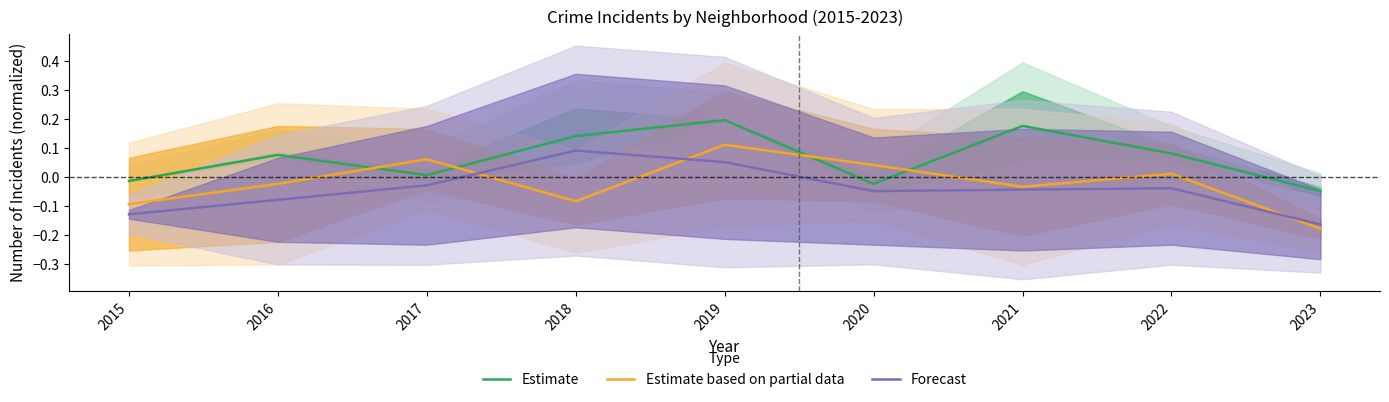

What are all the series names shown in the legend?

Estimate, Estimate based on partial data, Forecast